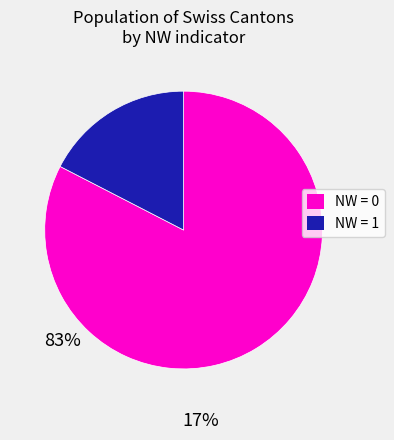

Is there any slice that represents more than half of the pie?

Yes